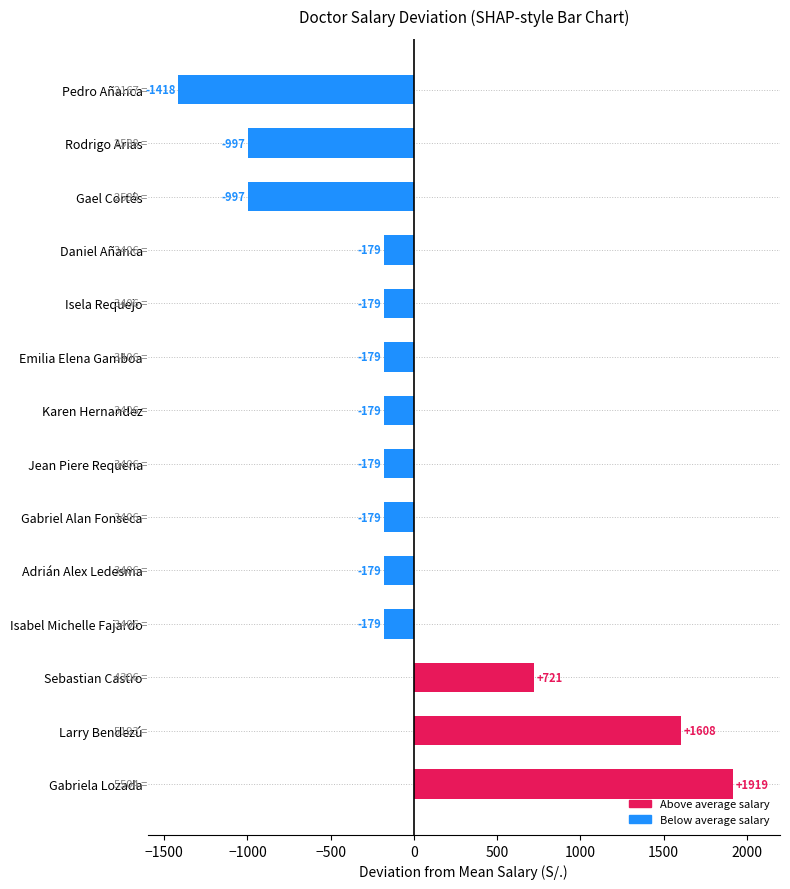

True or false: the data shows -997.1 at Gael Cortés.

True